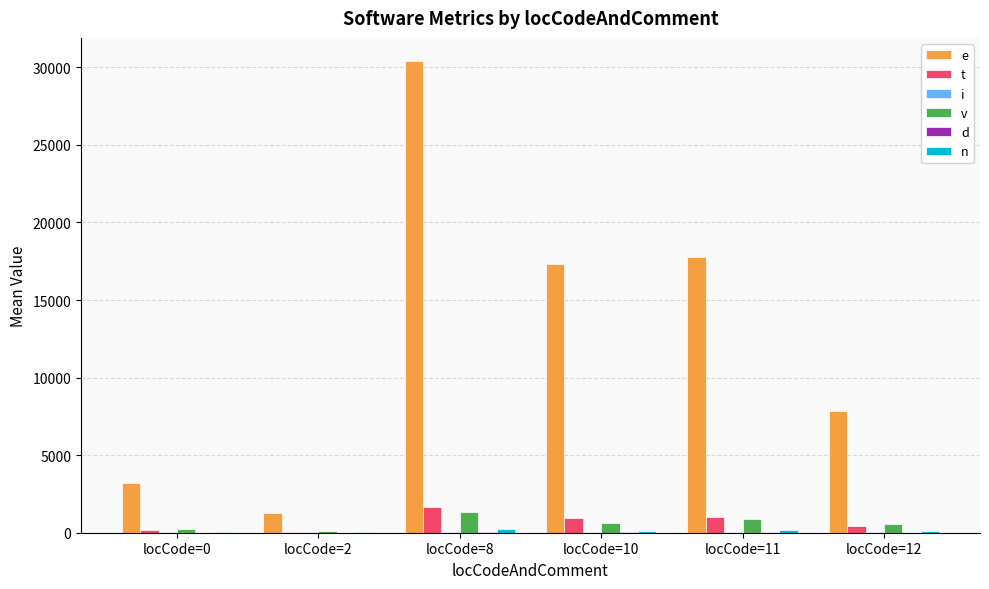

Does the chart contain stacked bars?

No